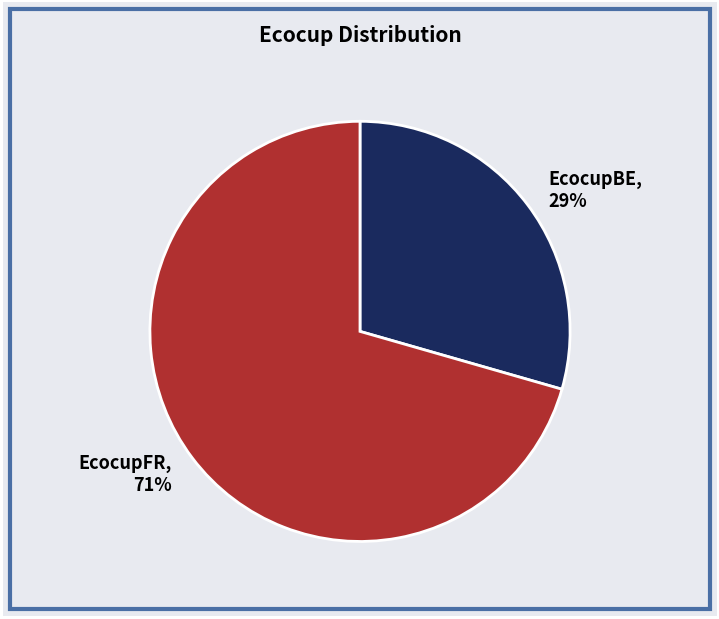

What percentage is the EcocupBE slice, to the nearest percent?

29%